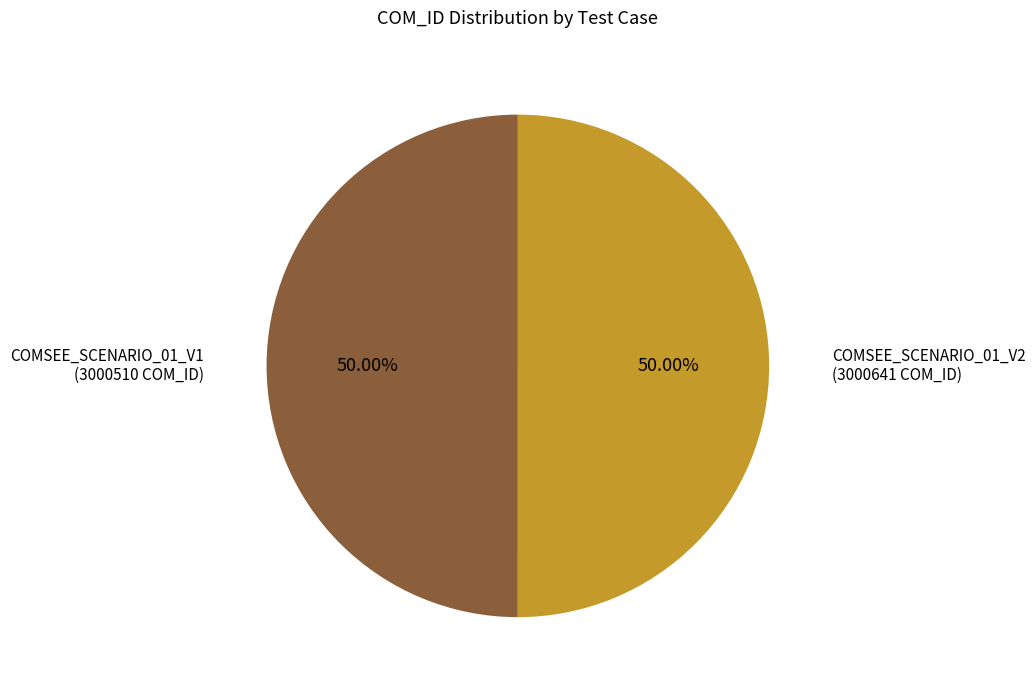

To the nearest percent, what portion does COMSEE_SCENARIO_01_V2 represent?

50%